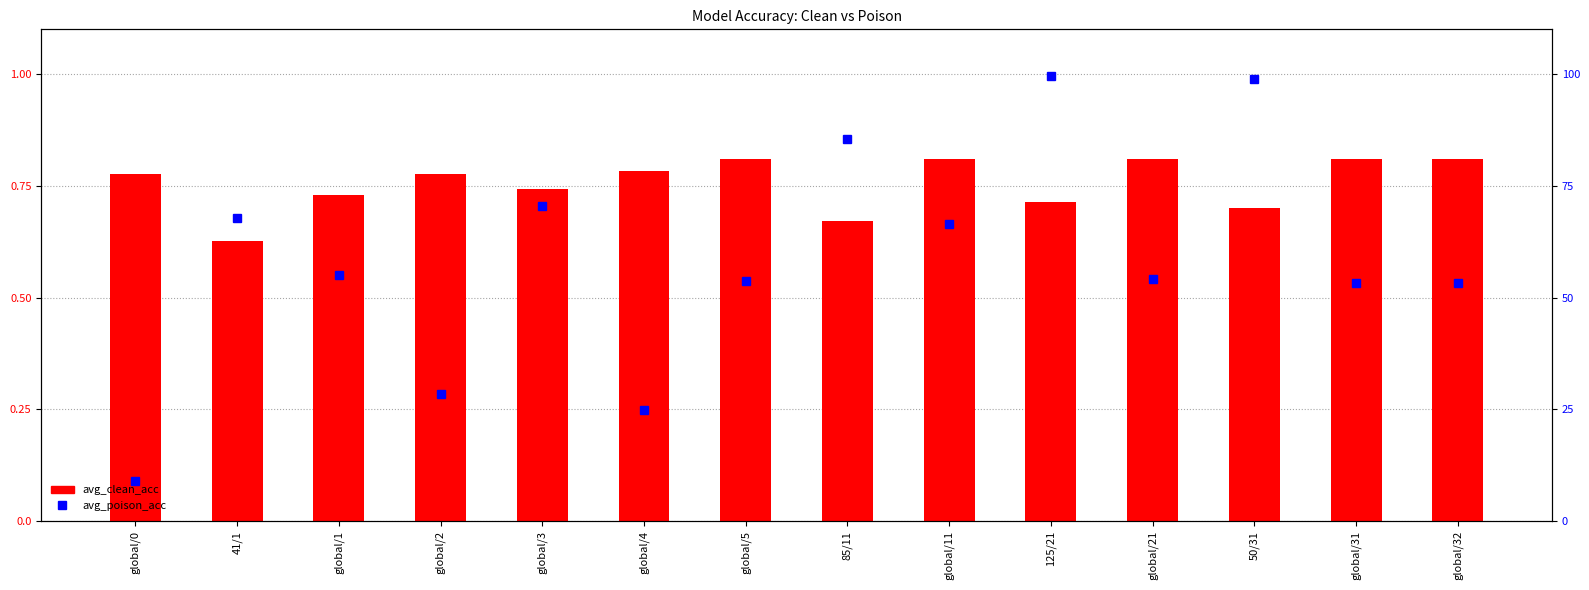

Which has a higher value, 41/1 or global/32?

global/32